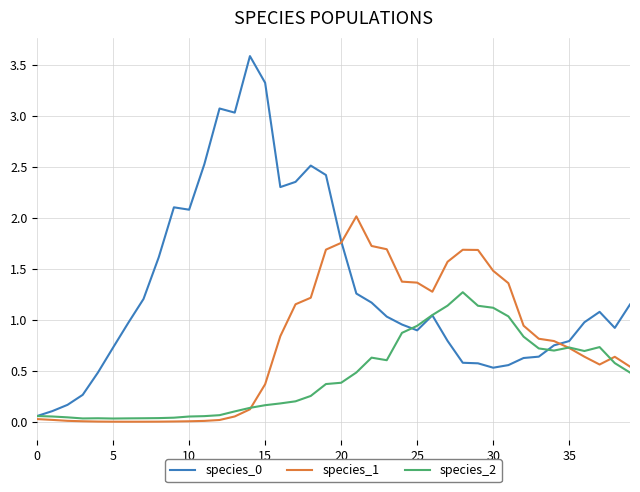

What is the greatest value displayed?

3.6